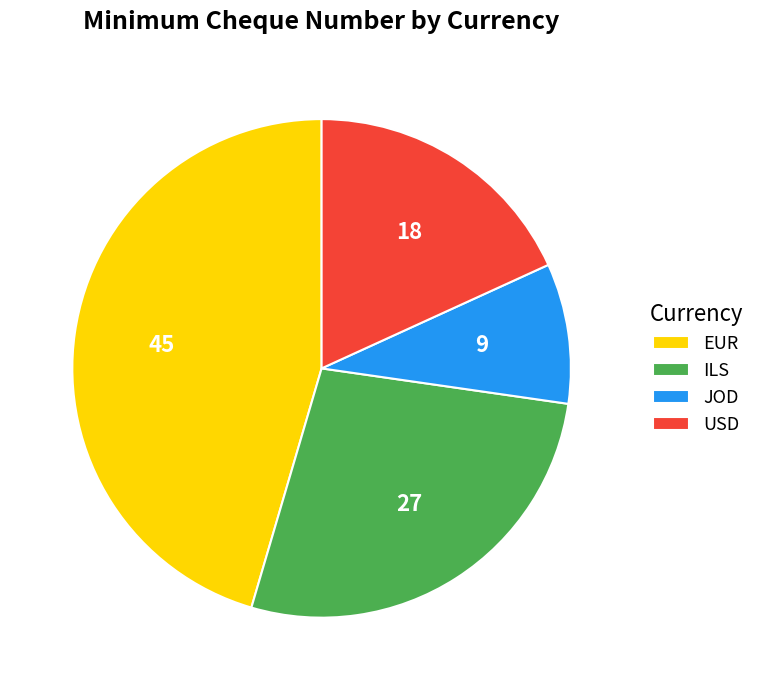

Do ILS and JOD together represent more than half of the pie?

No